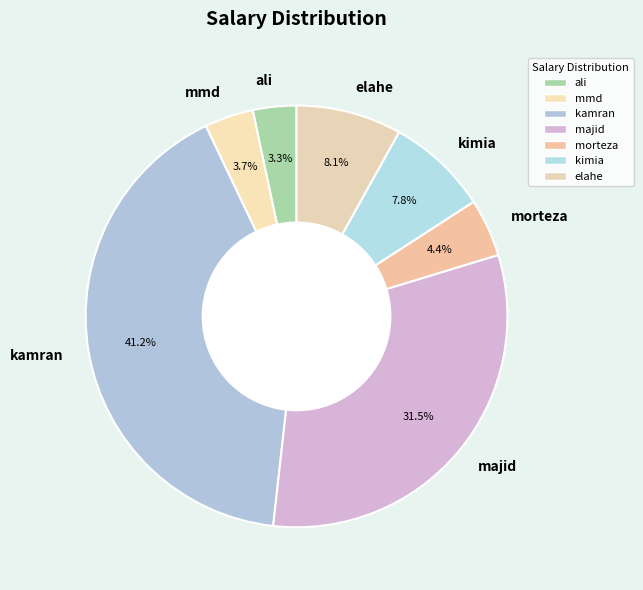

Does any single category account for the majority?

No